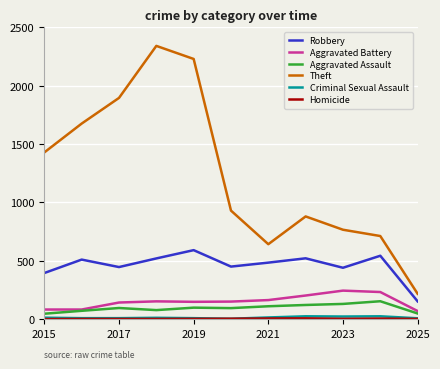

Which series has the largest range (max minus min)?

Theft